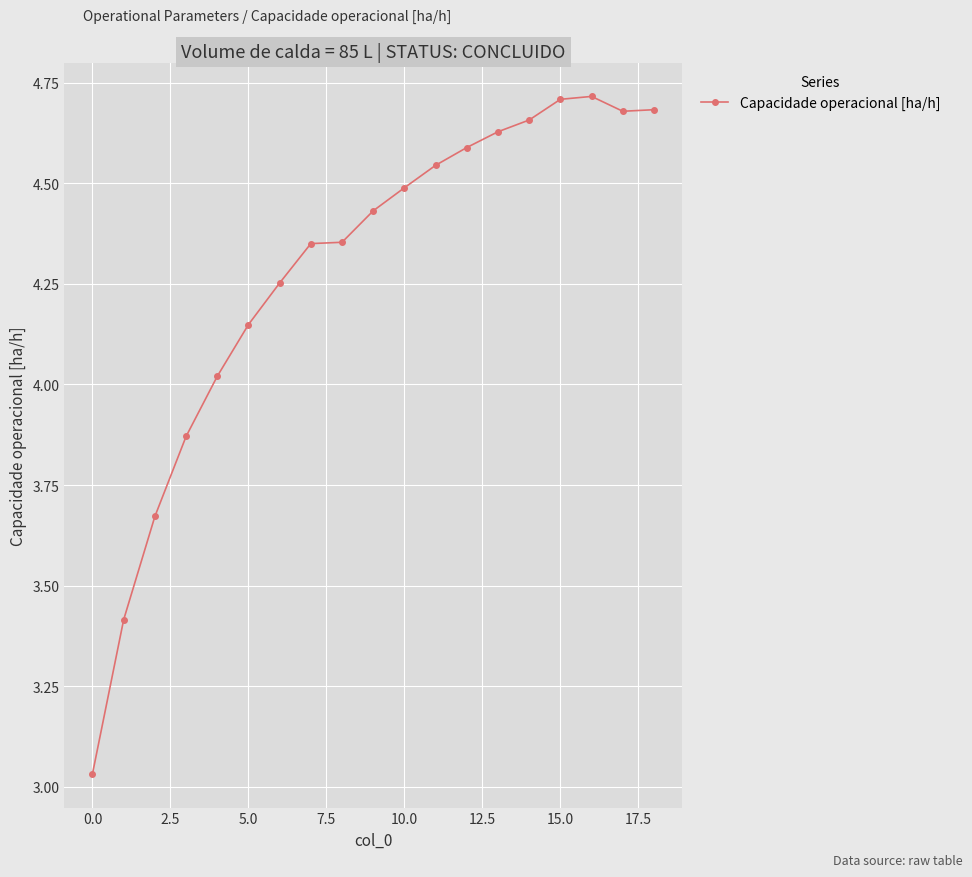

How many lines are shown in the chart?

1